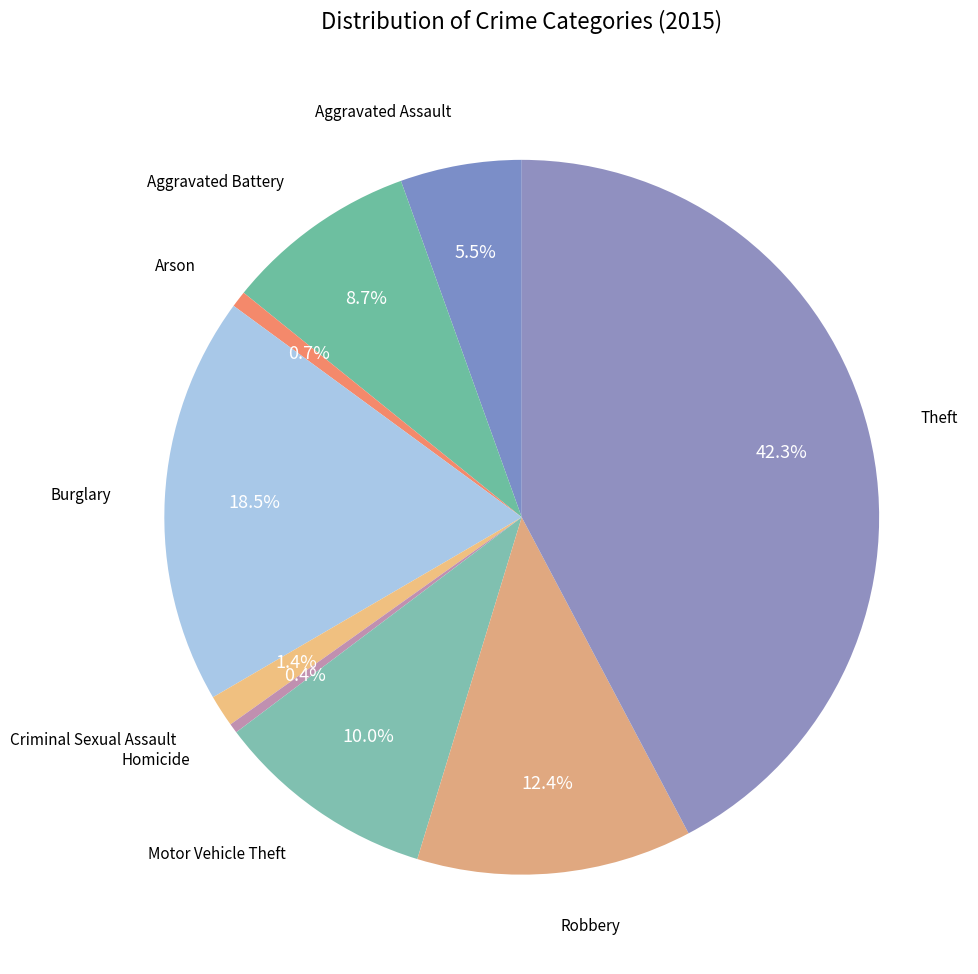

To the nearest percent, what is the combined percentage of Aggravated Assault and Homicide?

6%